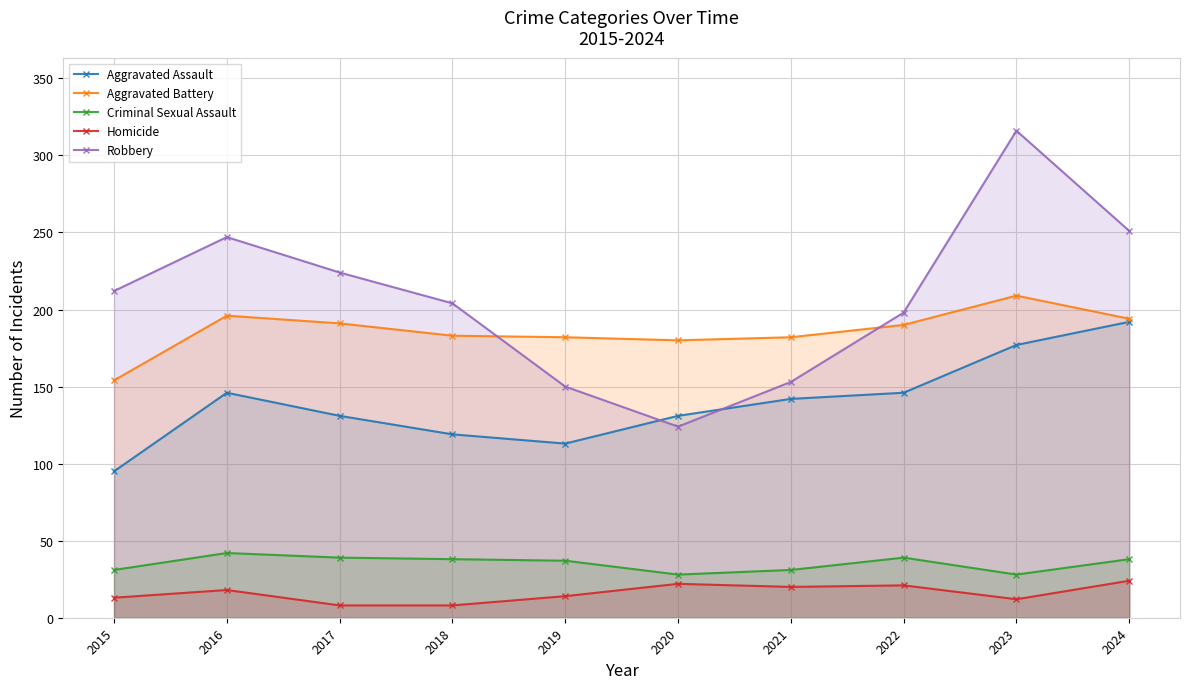

After their last crossing, which series has the higher values: Robbery or Aggravated Assault?

Robbery